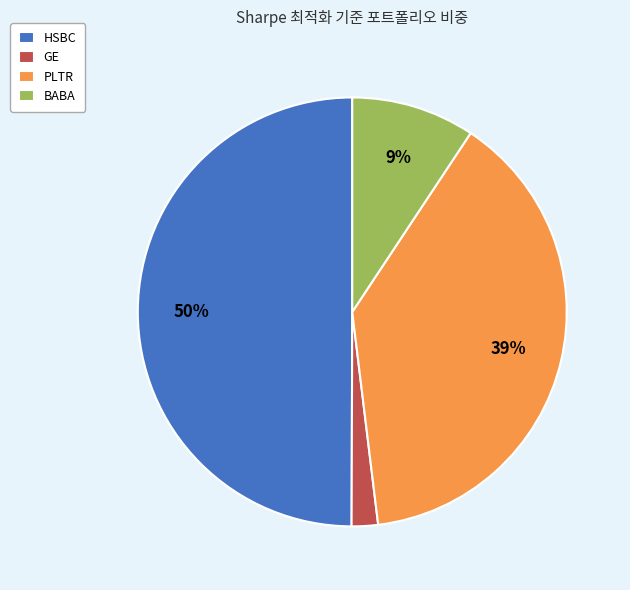

How many slices are in this pie chart?

4